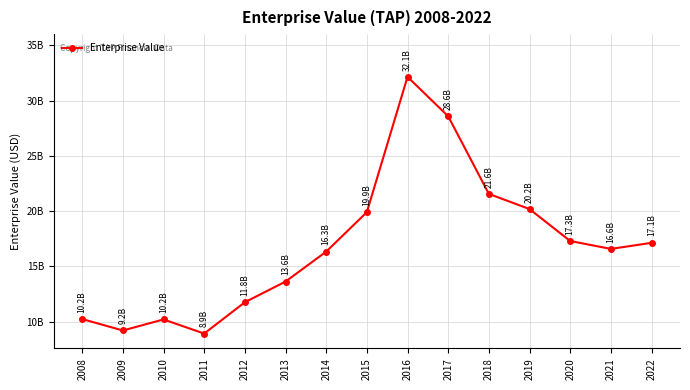

How many points are lower than both their immediate neighbors (excluding endpoints)?

3